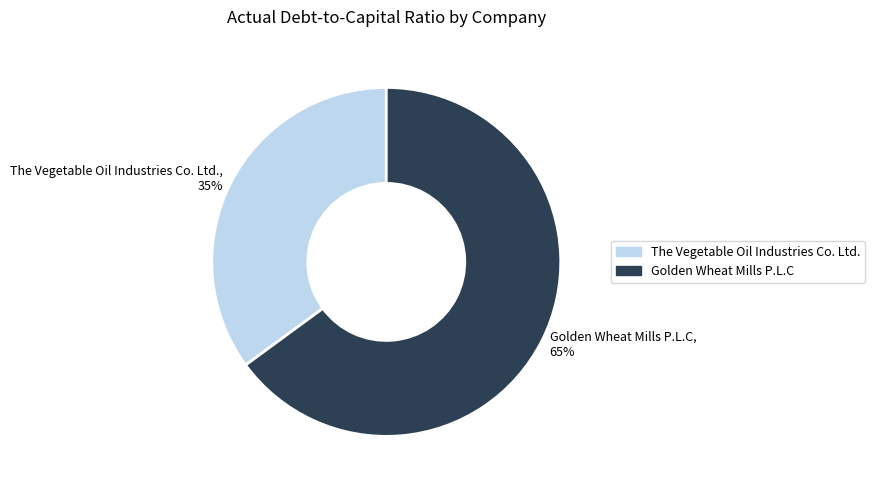

To the nearest percent, what is the difference between the The Vegetable Oil Industries Co. Ltd. and Golden Wheat Mills P.L.C slice percentages?

30%